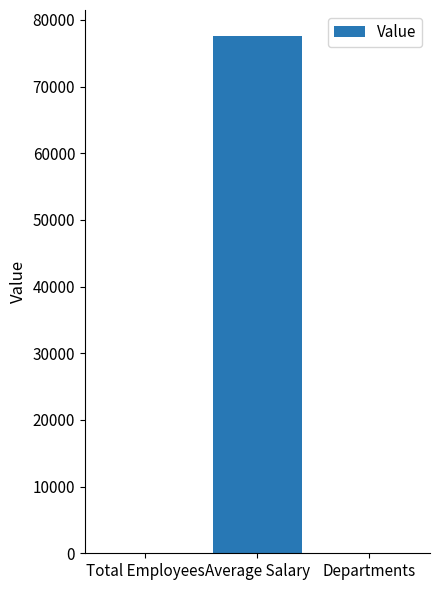

At which category does the chart reach its peak across all series?

Average Salary